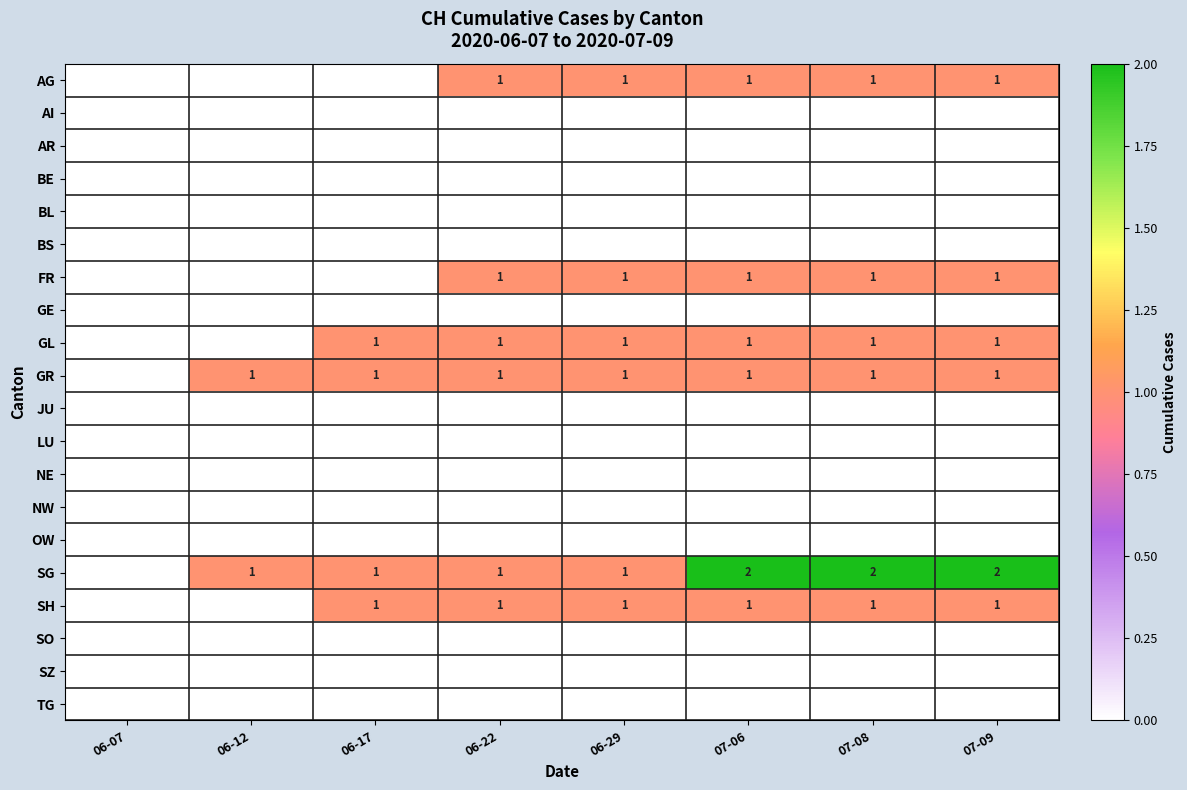

At which category is the sum across all series the highest?

07-06